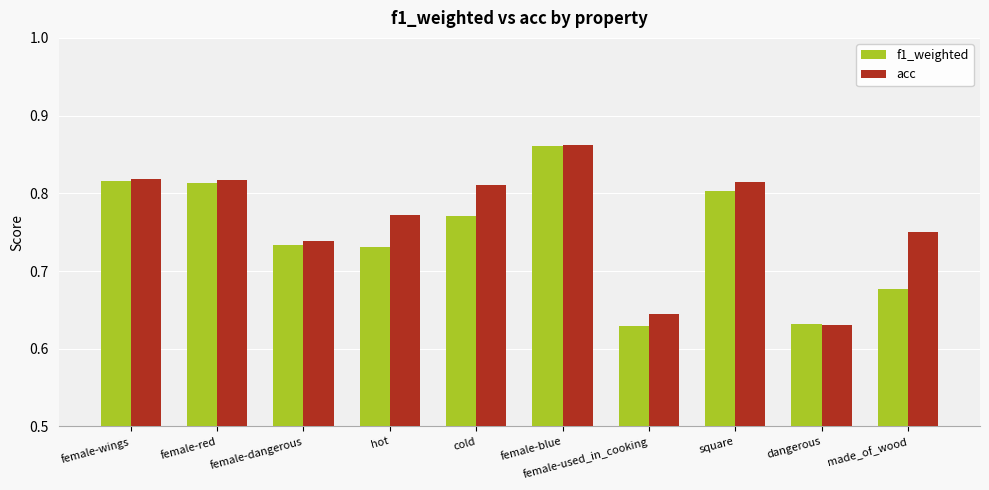

Which label corresponds to the largest value in the chart?

female-blue